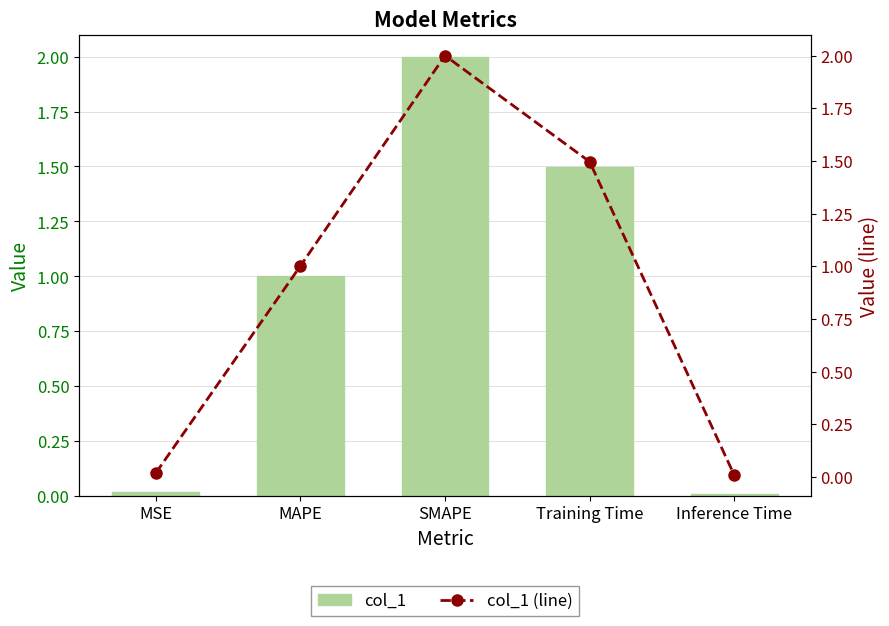

Where does the col_1 (line) series first go above 1?

MAPE